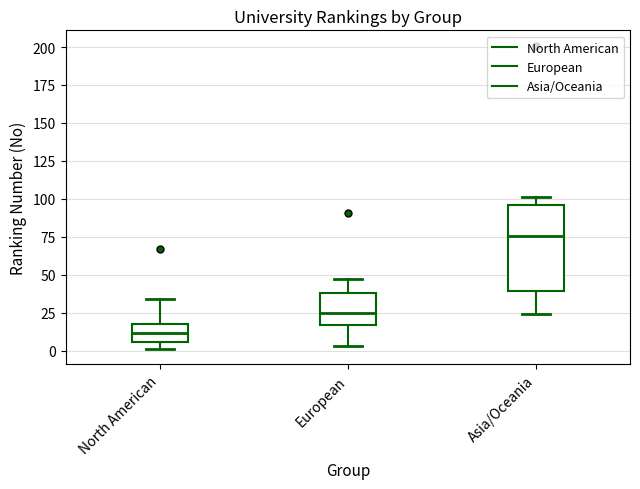

Where does the median line of the box for Asia/Oceania sit on the y-axis? The values are not printed on the chart, so give them approximately, as read against the axis.

75